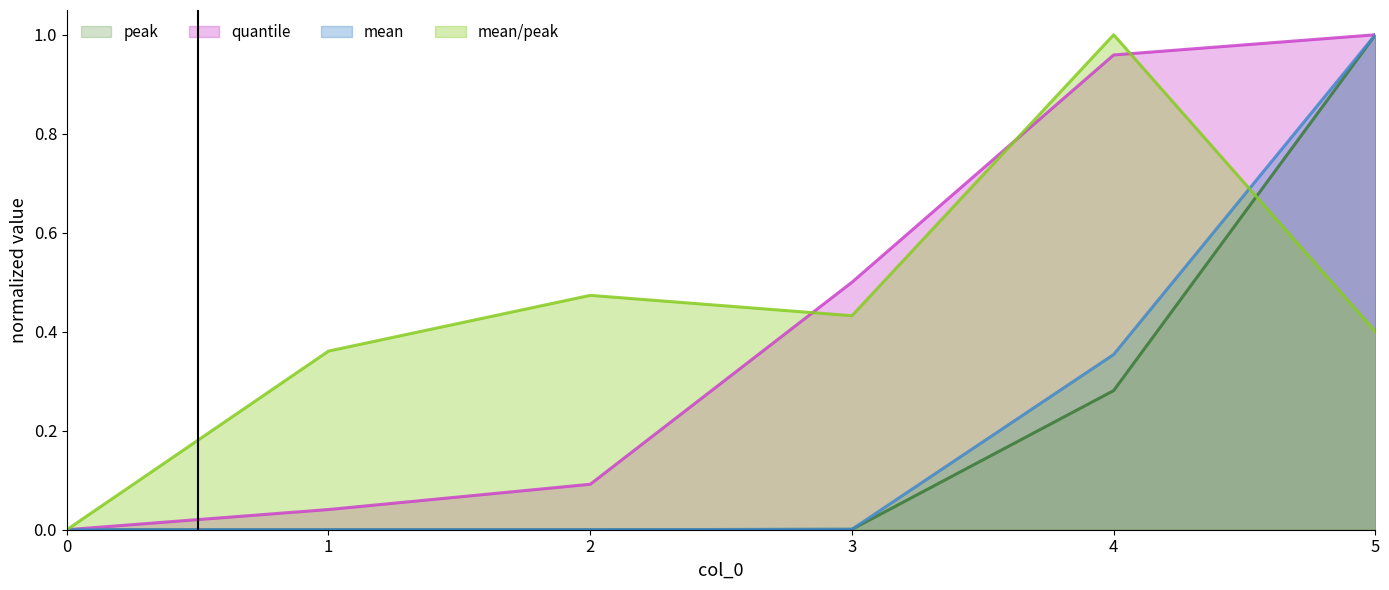

True or false: peak has more than 1 interior local peaks.

False